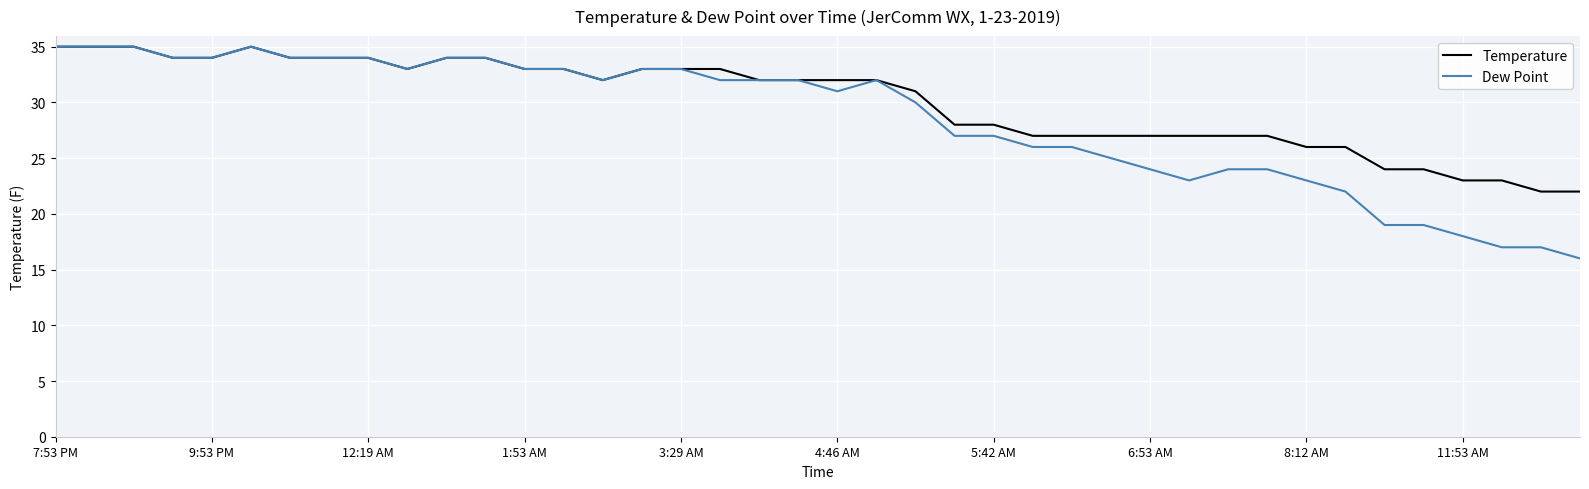

What is the maximum value for Temperature?

35